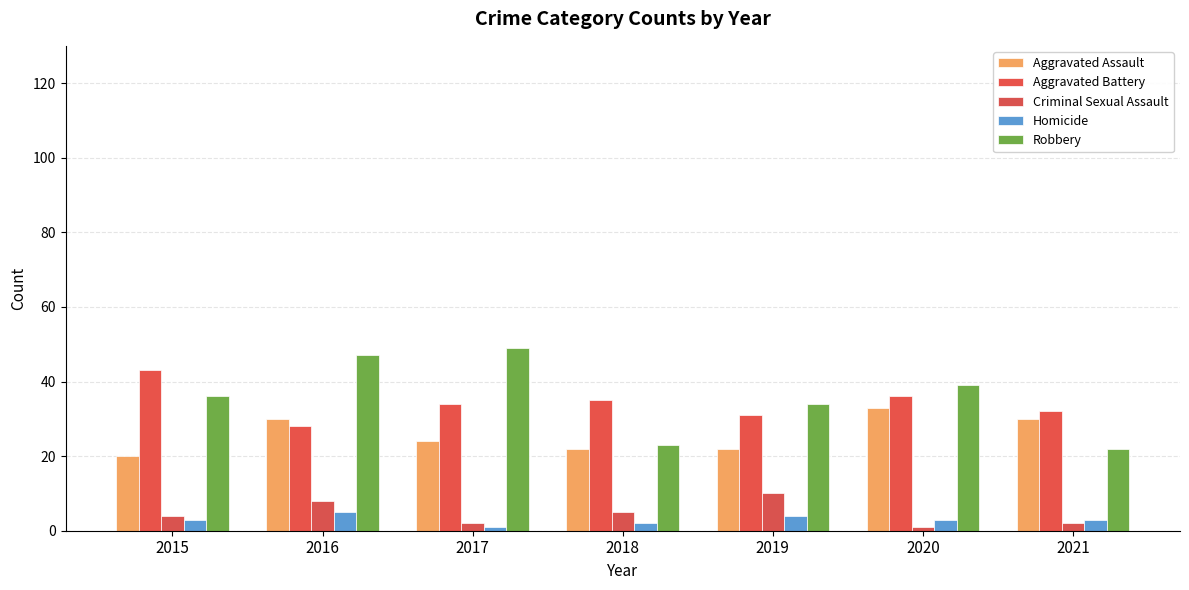

What is the total value across all series at 2017?

110